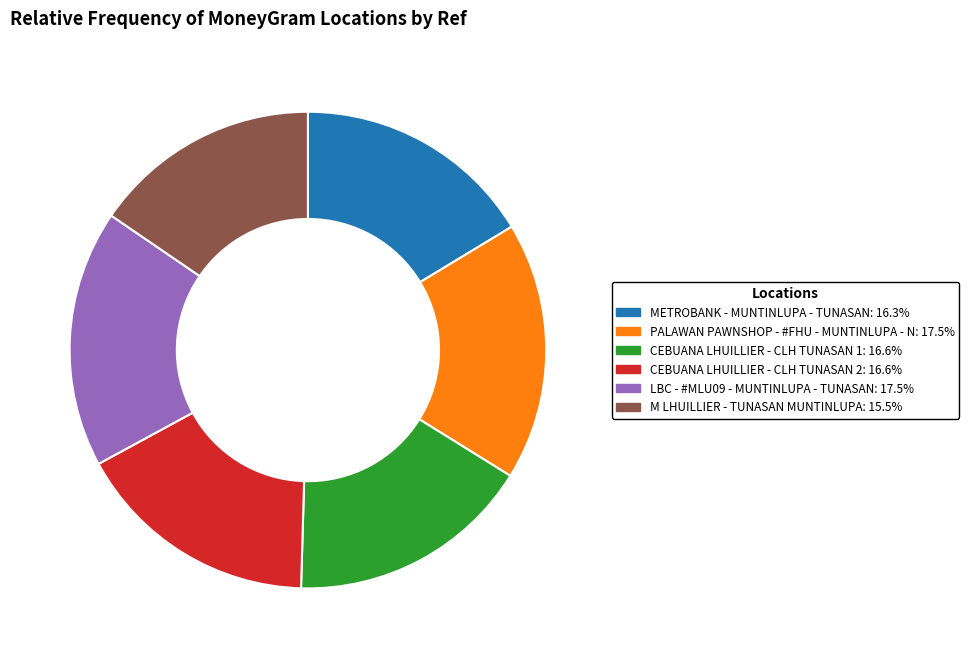

How many slices are in this pie chart?

6